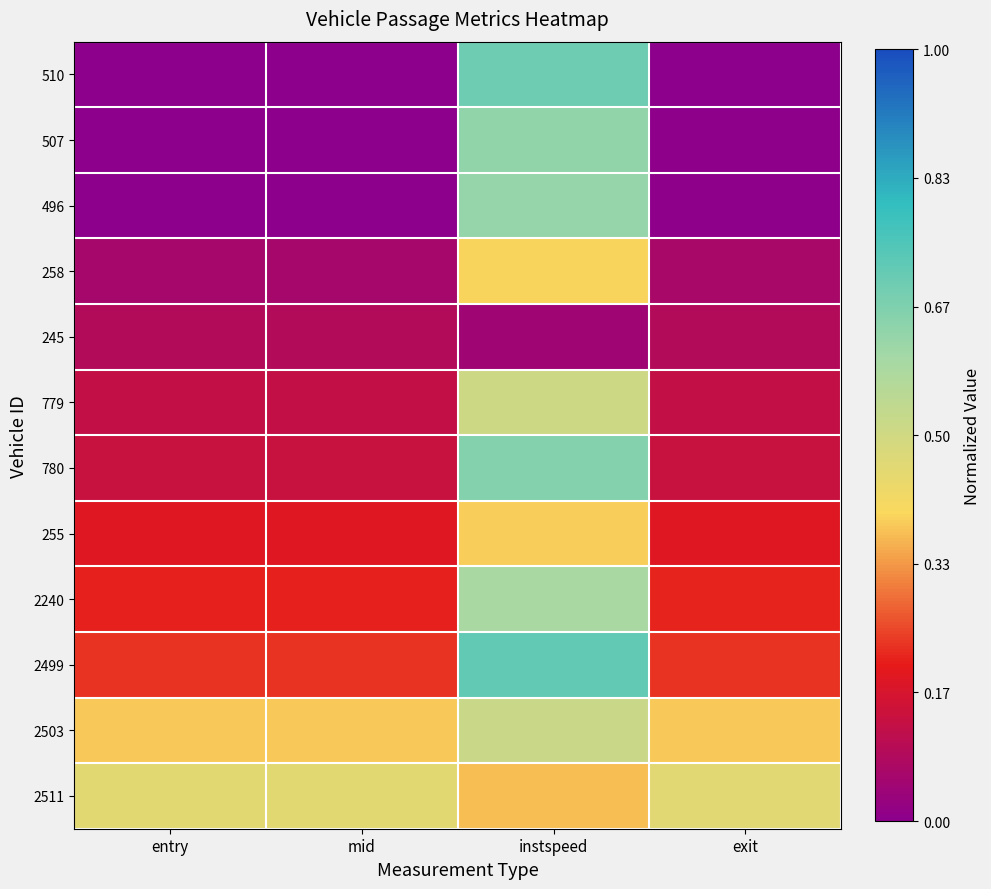

Which series has the largest range (max minus min)?

510